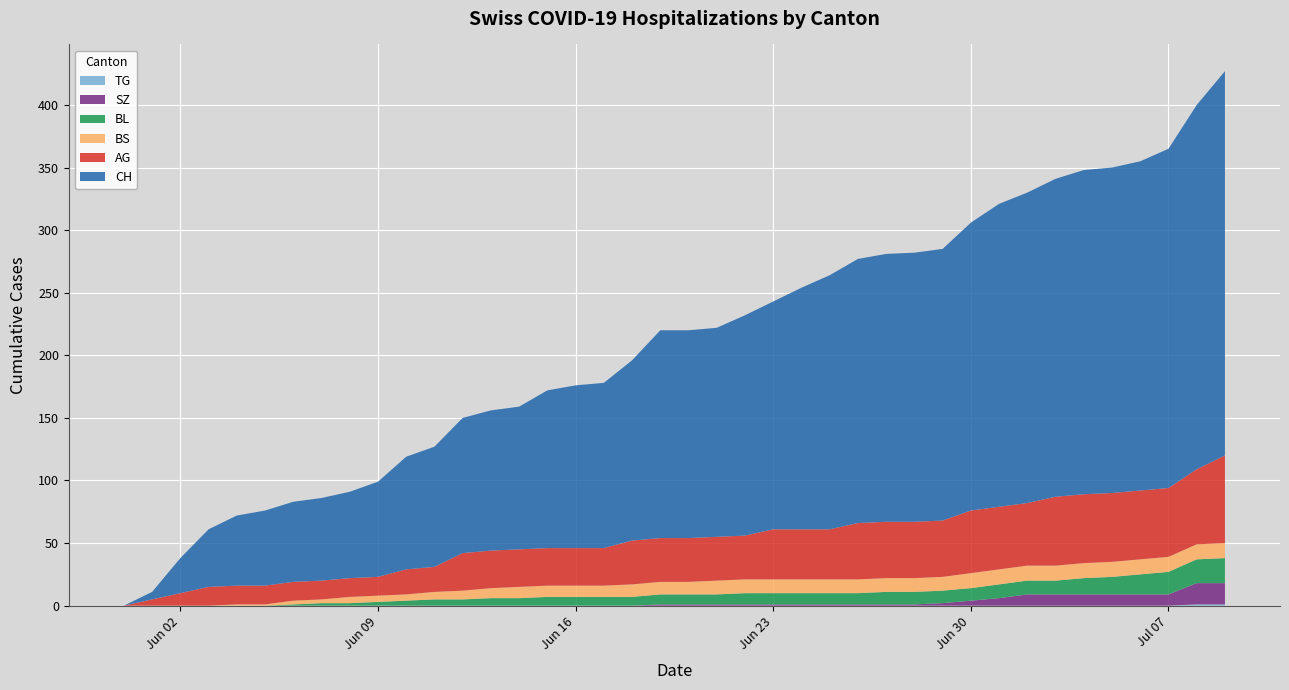

Reading left to right, transcribe all the data shown in this chart.

CH: 0	6	28	46	56	60	64	66	69	76	90	96	108	112	114	126	130	132	144	166	166	167	176	182	193	203	211	214	215	217	230	242	248	254	259	260	263	271	291	307
AG: 0	5	10	15	15	15	15	15	15	15	20	20	30	30	30	30	30	30	35	35	35	35	35	40	40	40	45	45	45	45	50	50	50	55	55	55	55	55	60	70
BL: 0	0	0	0	0	0	1	2	2	3	4	5	5	6	6	7	7	7	7	8	8	8	9	9	9	9	9	10	10	10	10	11	11	11	13	14	16	18	19	20
BS: 0	0	0	0	1	1	3	3	5	5	5	6	7	8	9	9	9	9	10	10	10	11	11	11	11	11	11	11	11	11	12	12	12	12	12	12	12	12	12	12
SZ: 0	0	0	0	0	0	0	0	0	0	0	0	0	0	0	0	0	0	0	1	1	1	1	1	1	1	1	1	1	2	4	6	9	9	9	9	9	9	17	17
TG: 0	0	0	0	0	0	0	0	0	0	0	0	0	0	0	0	0	0	0	0	0	0	0	0	0	0	0	0	0	0	0	0	0	0	0	0	0	0	1	1